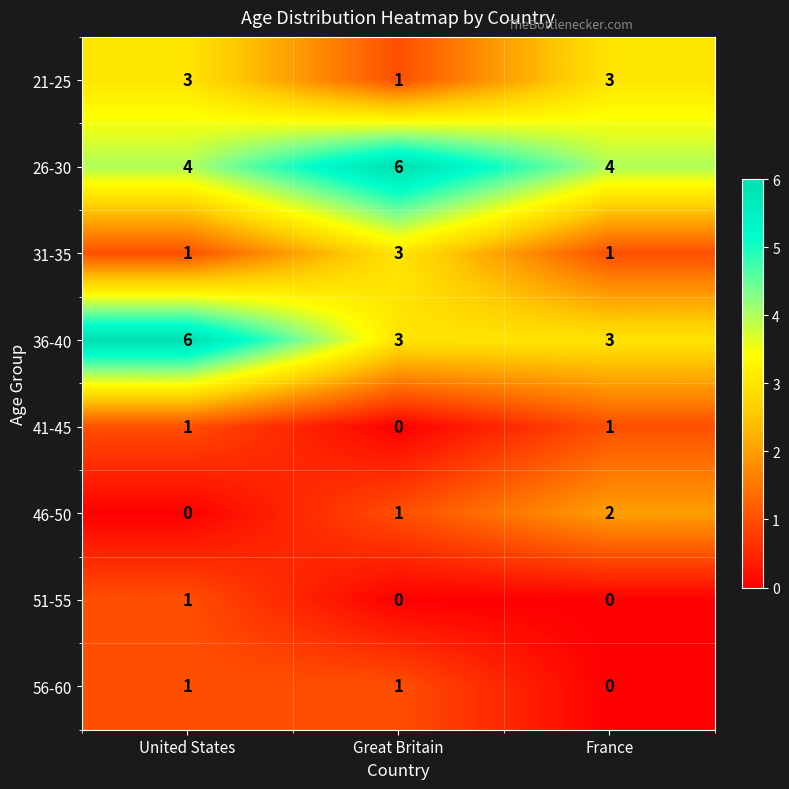

At which category is the sum across all series the highest?

United States